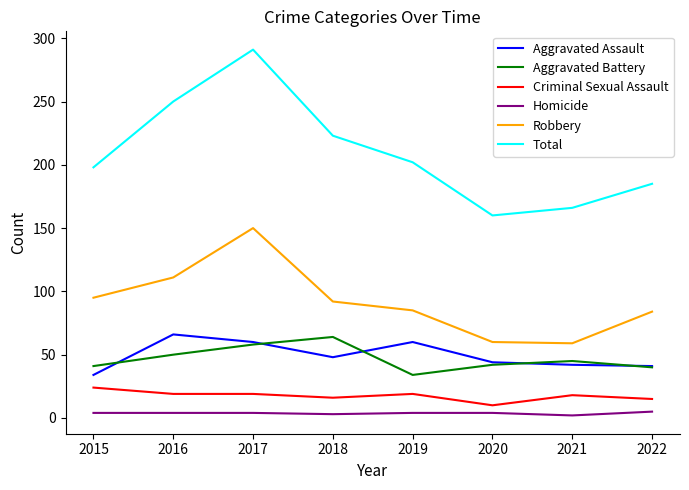

The value of Aggravated Assault at 2018 is 48. True or false?

True